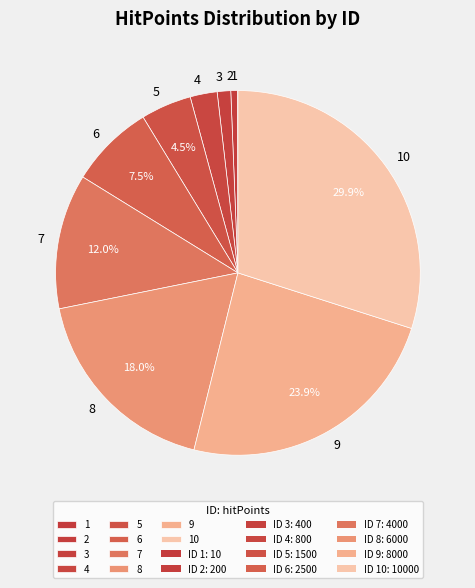

Combined, do 6 and 4 account for over 50%?

No